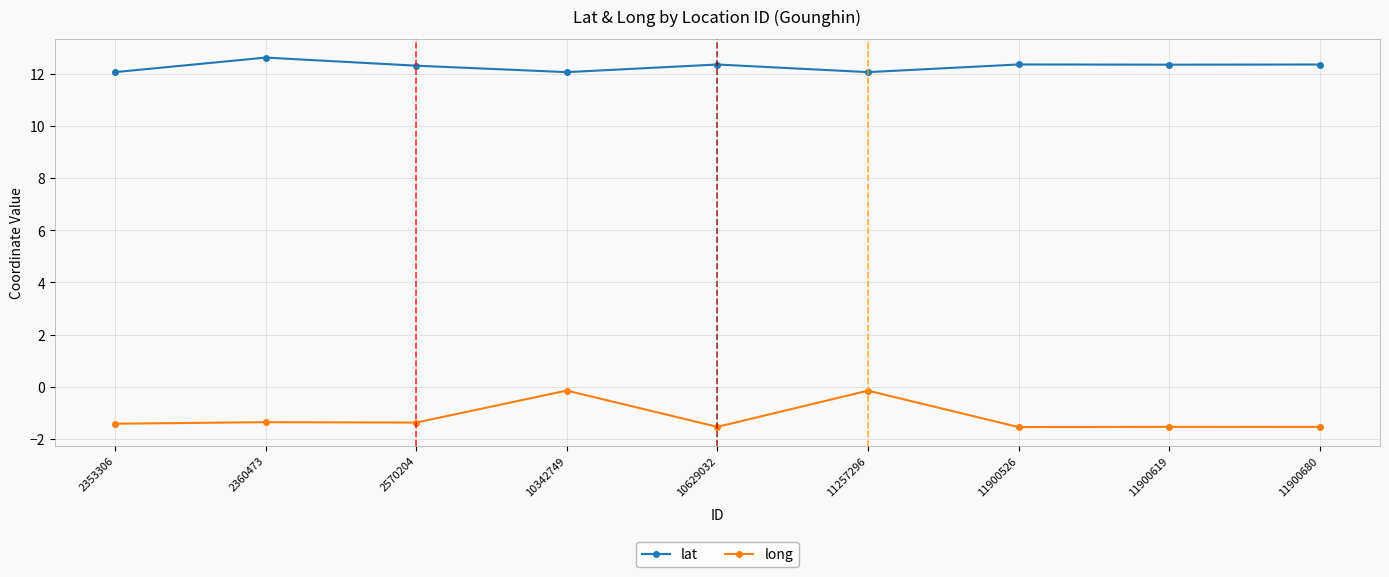

Which series has the widest spread of values?

long